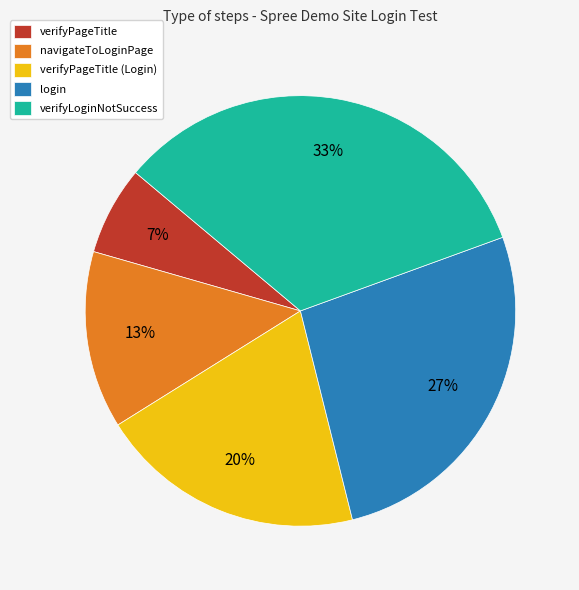

Is it true that verifyPageTitle is 1% of the pie?

False